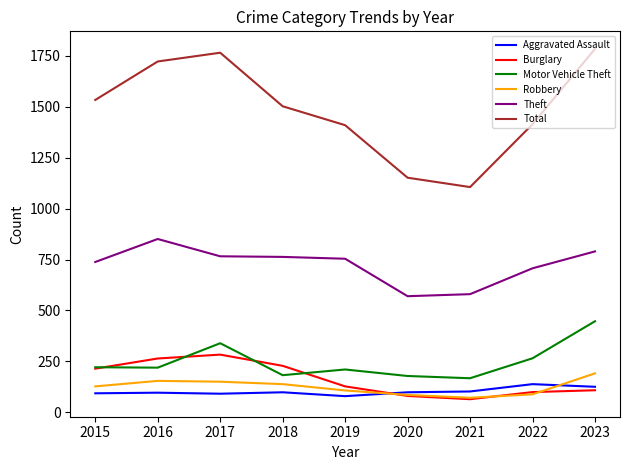

True or false: Burglary and Total intersect in this chart.

False